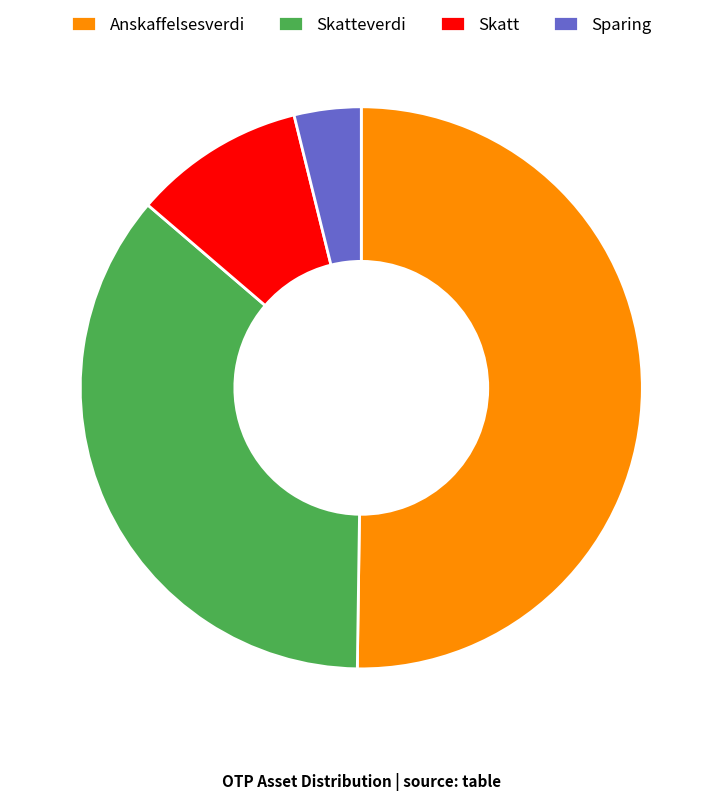

Combined, do Skatt and Sparing account for over 50%?

No